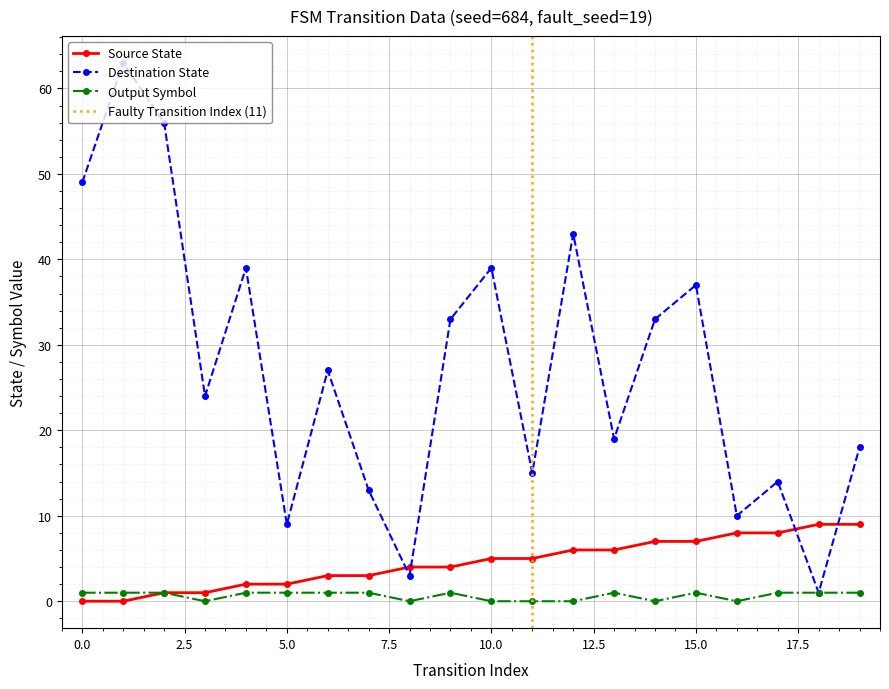

List the series in order of their peak value, highest first.

destination_state, source_state, output_symbol